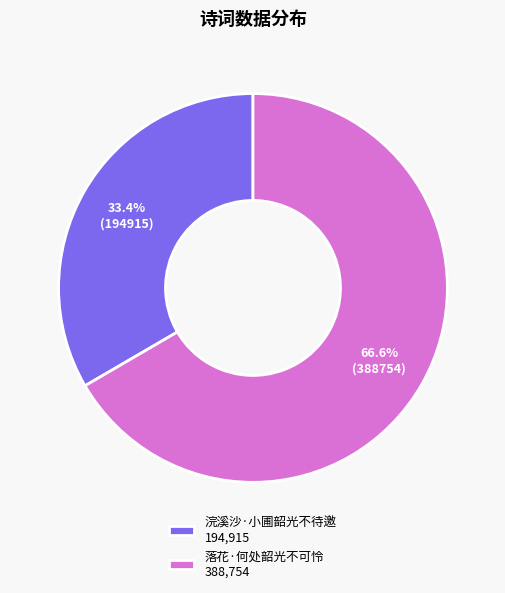

Which slice is the largest?

落花·何处韶光不可怜